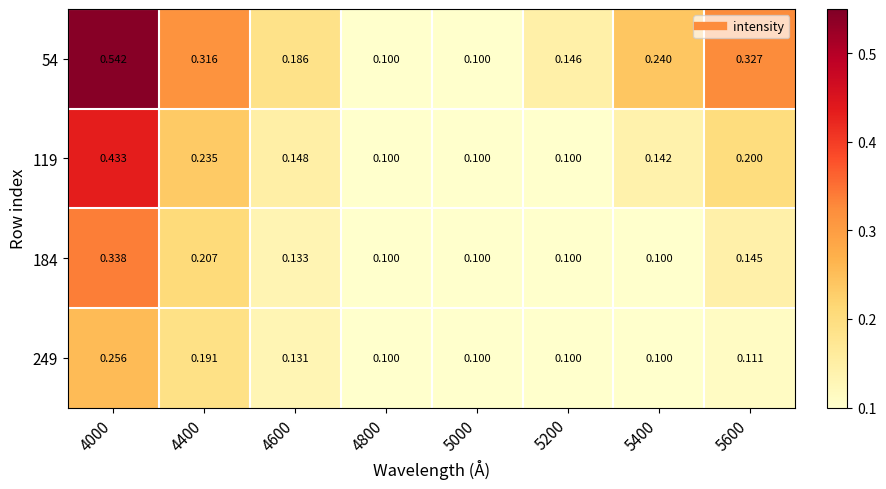

Is the value of 249 at 4600 greater than the value of 119 at 5600?

No